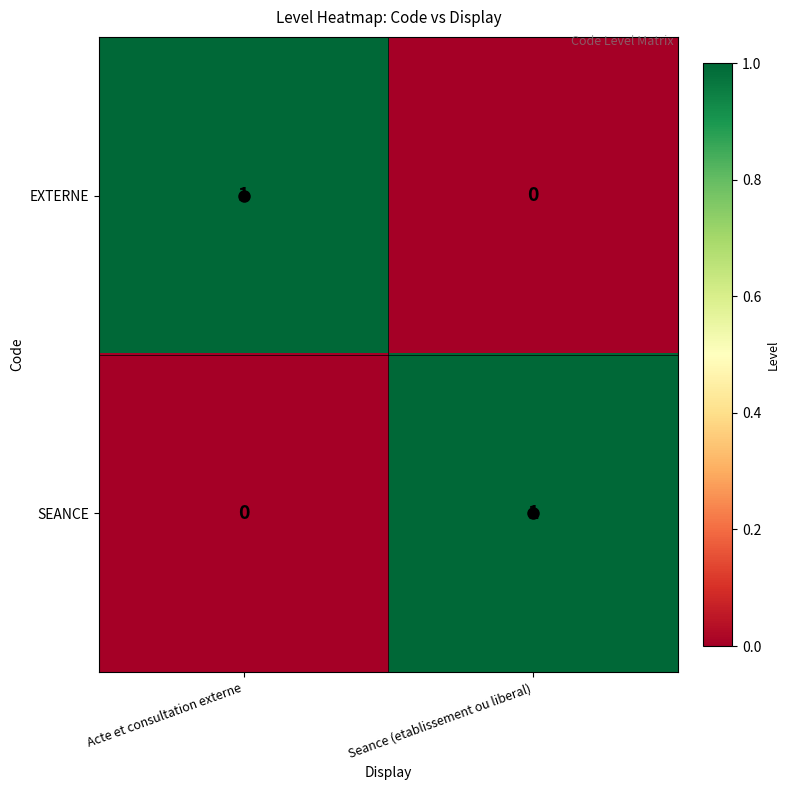

Is it true that EXTERNE equals 0 at Seance (etablissement ou liberal)?

True